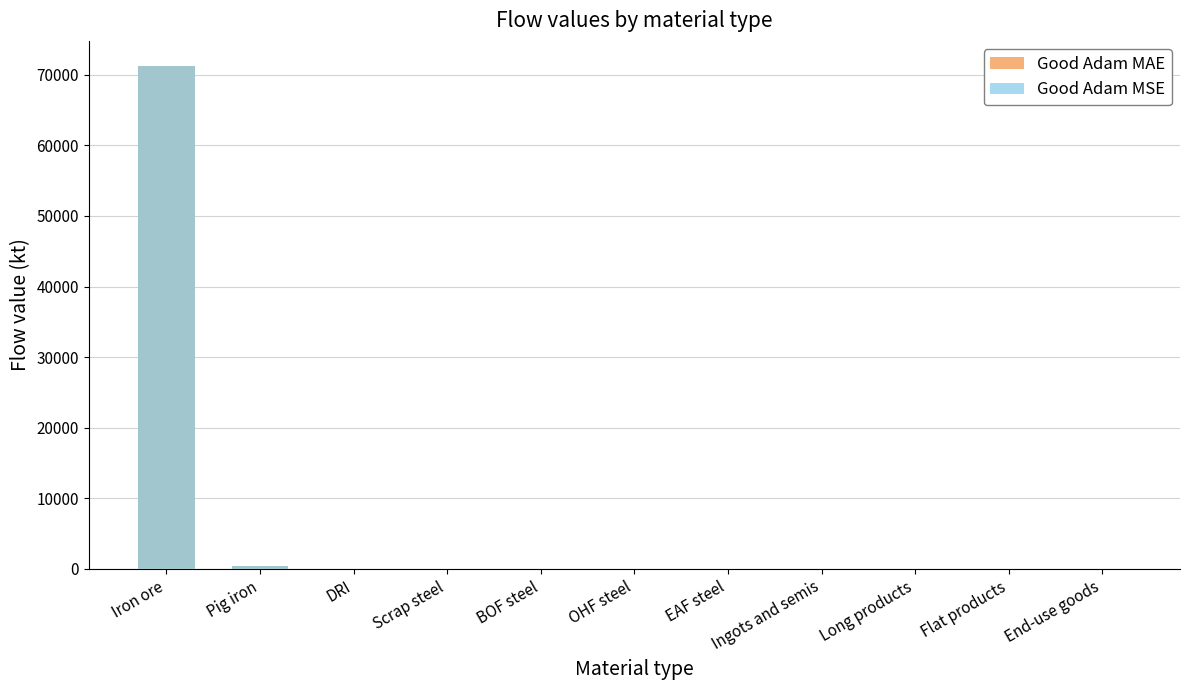

At which label is Good Adam MSE closest to 35617?

Pig iron